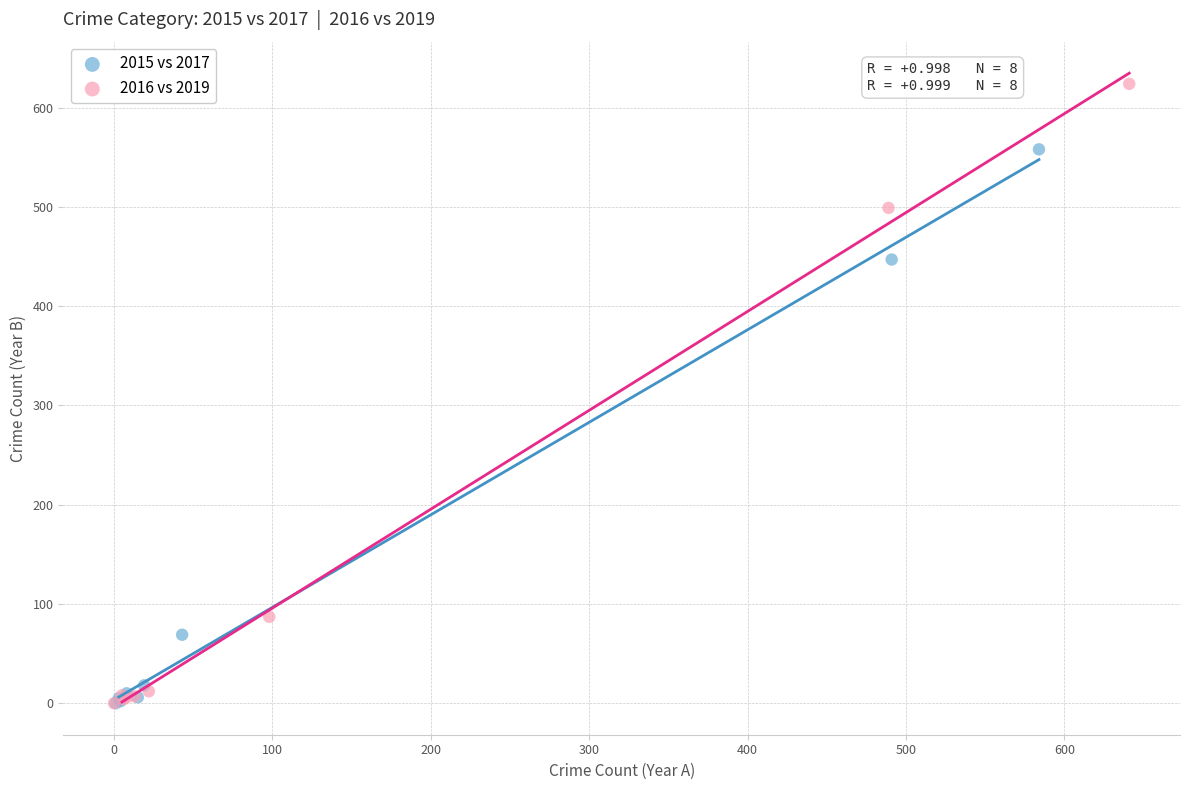

Which series contains the highest Y value?

2016 vs 2019